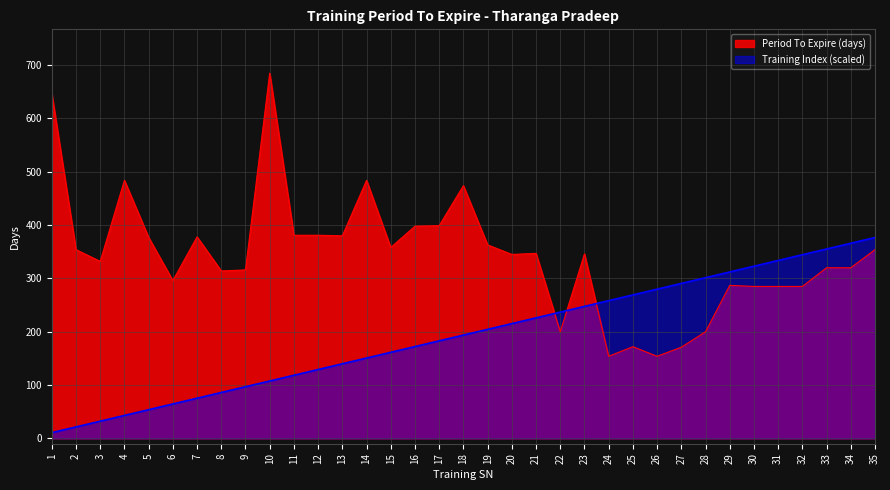

At which label is Training Index closest to 193?

18